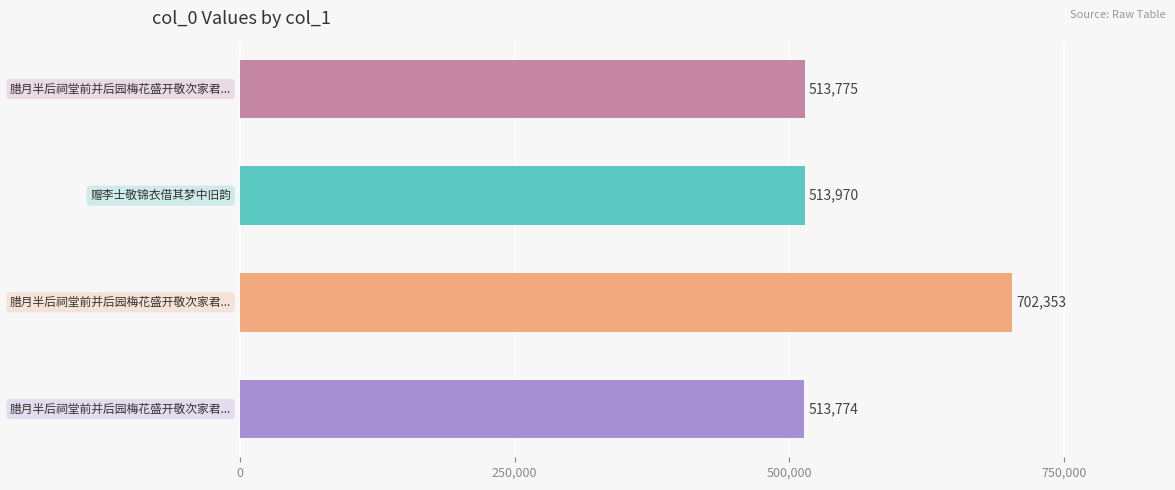

What is the sum of all values?

2243872